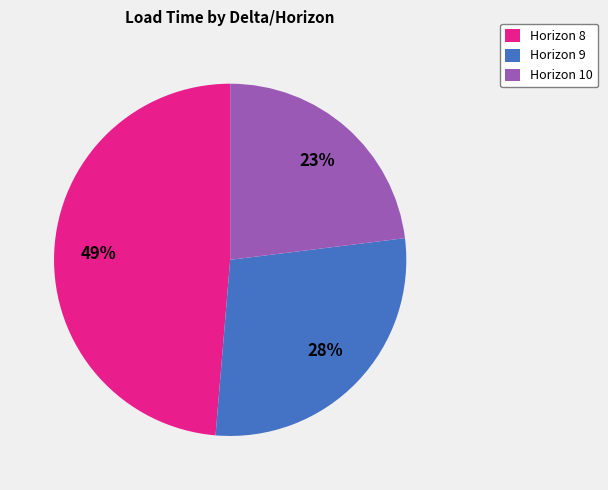

To the nearest percent, what is the average slice percentage?

33%